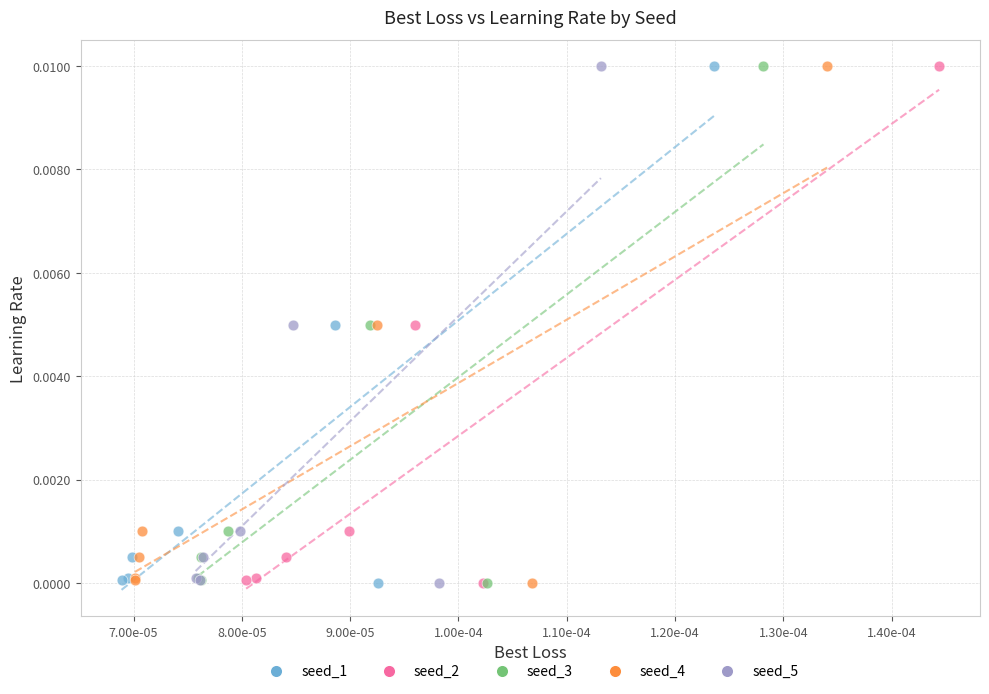

What are all the series names shown in the legend?

seed_1, seed_2, seed_3, seed_4, seed_5